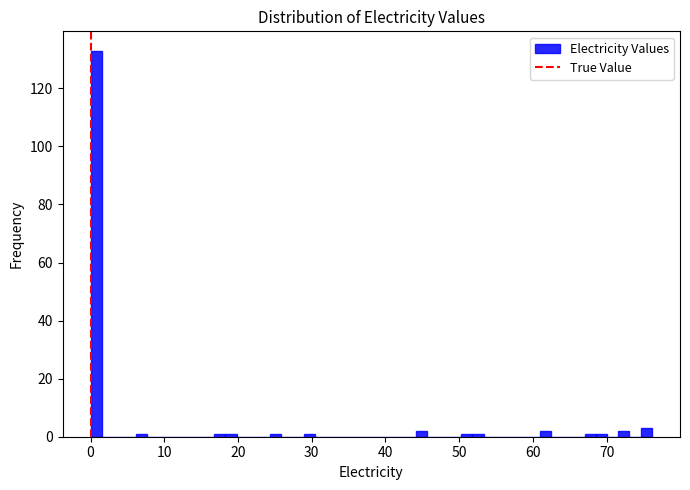

Around what value on the x-axis is the tallest bar? Give the approximate position of its centre, as read against the axis.

1